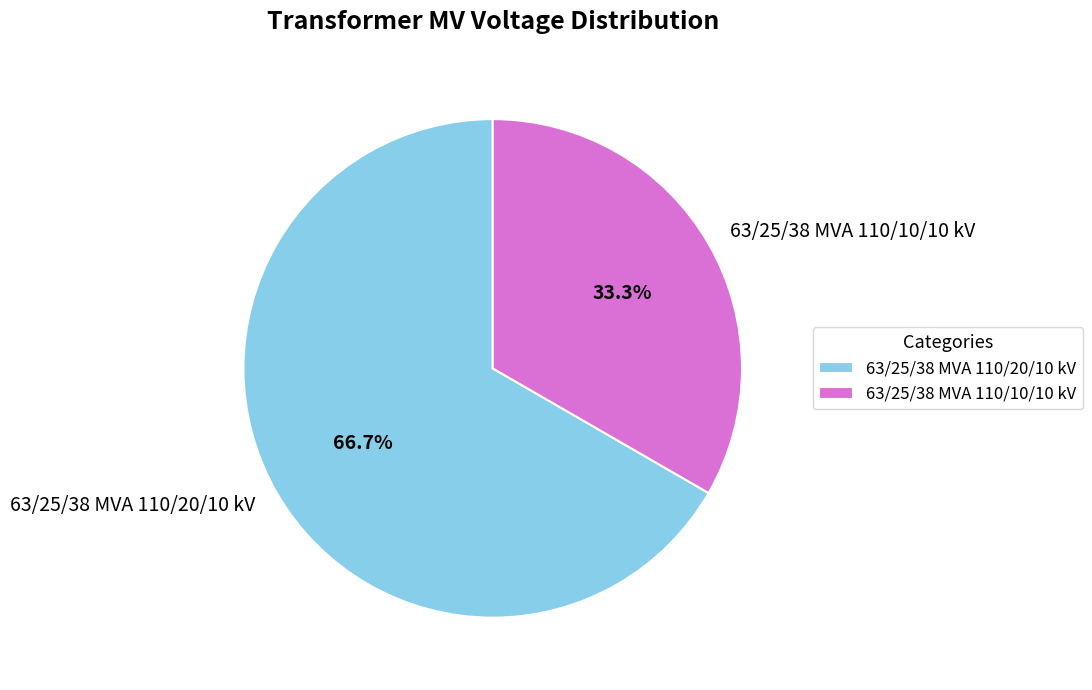

What percentage do 63/25/38 MVA 110/20/10 kV and 63/25/38 MVA 110/10/10 kV together represent?

100.0%